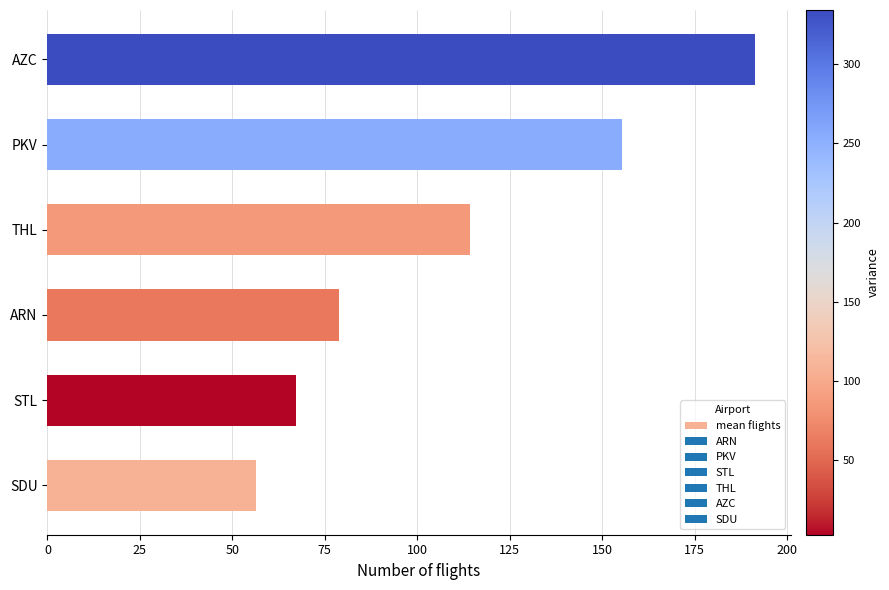

What is the sum of the values at SDU and ARN?

135.2